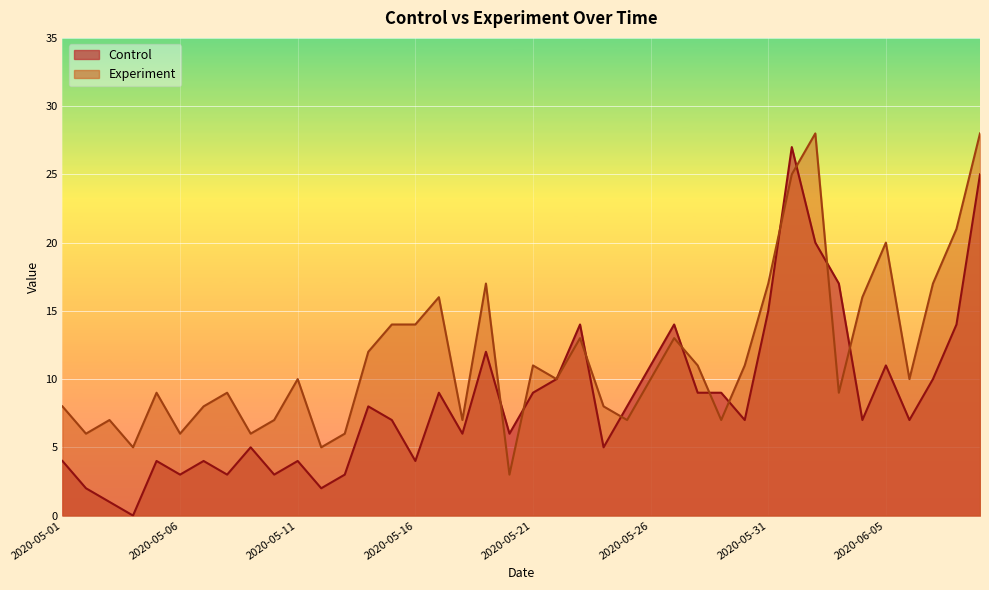

How many times do Control and Experiment cross each other?

11